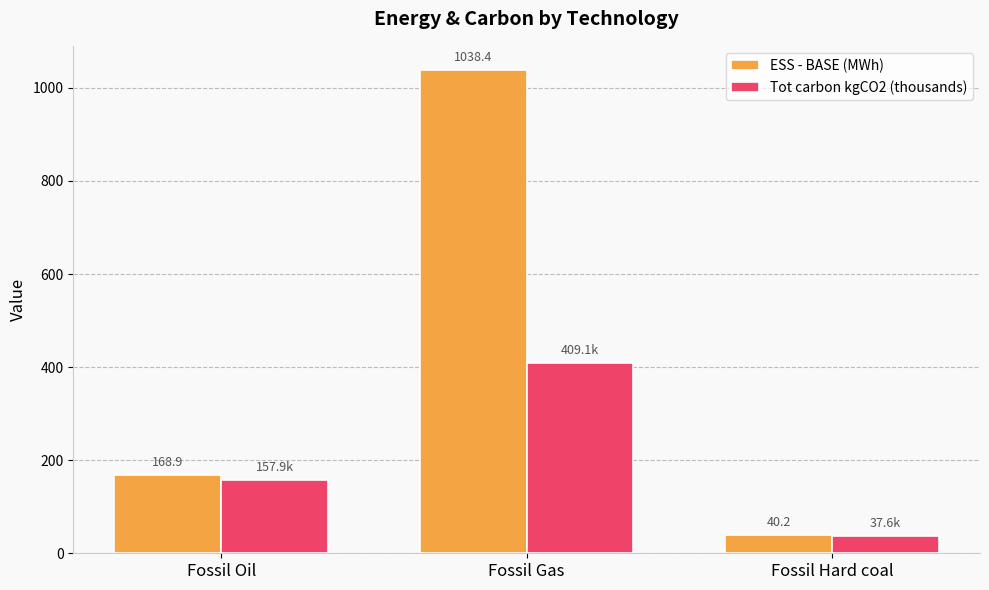

List the series in order of their peak value, highest first.

ESS - BASE (MWh), Tot carbon kgCO2 (thousands)